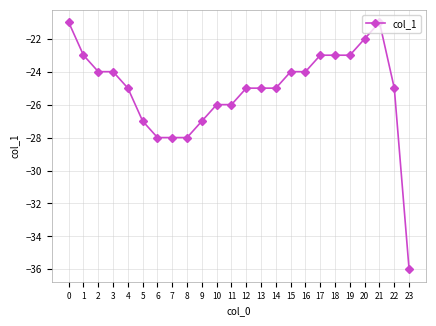

How many values exceed -25?

11